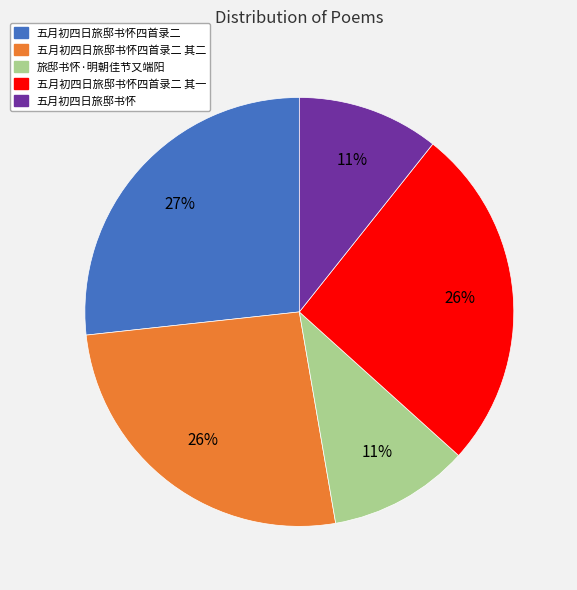

How many segments does this pie chart have?

5